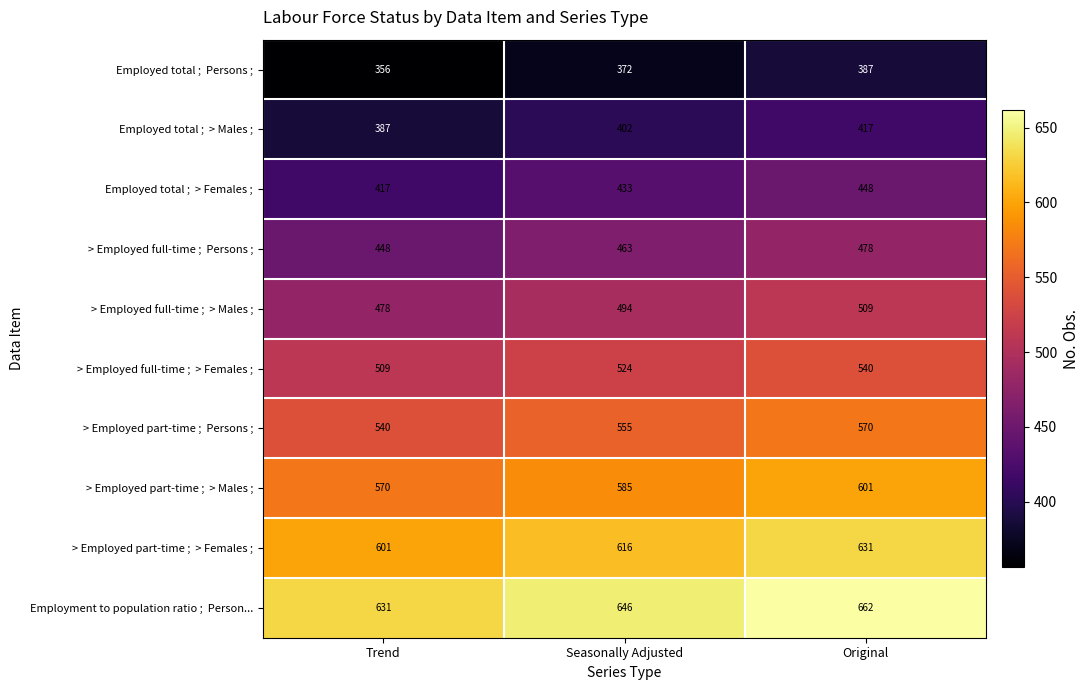

What is the spread (max minus min) of values at Seasonally Adjusted?

274